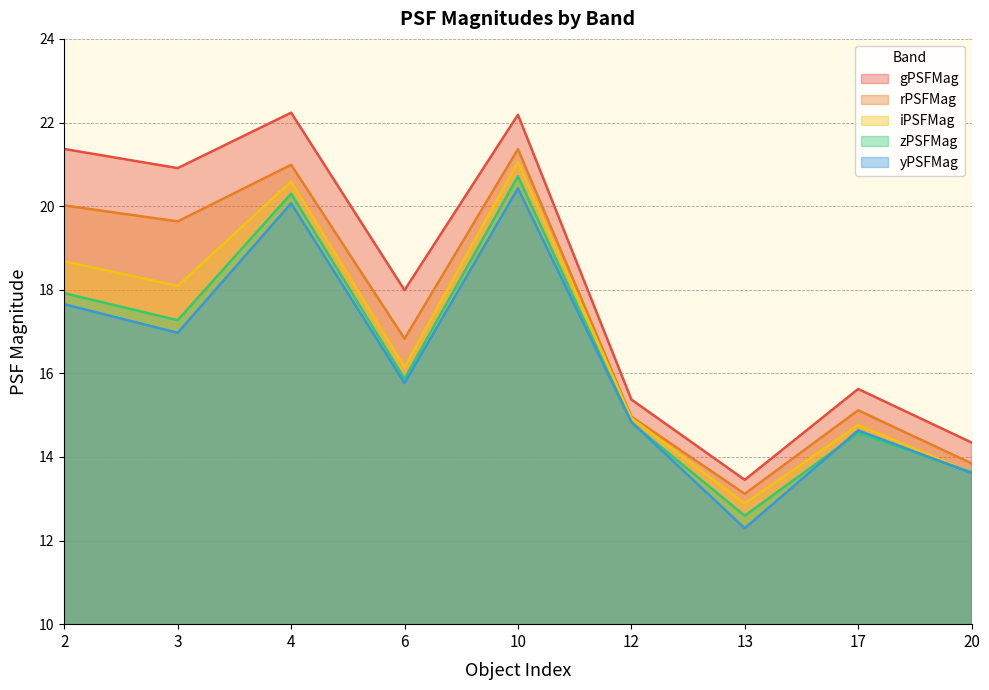

Which series has the largest total across all categories?

gPSFMag